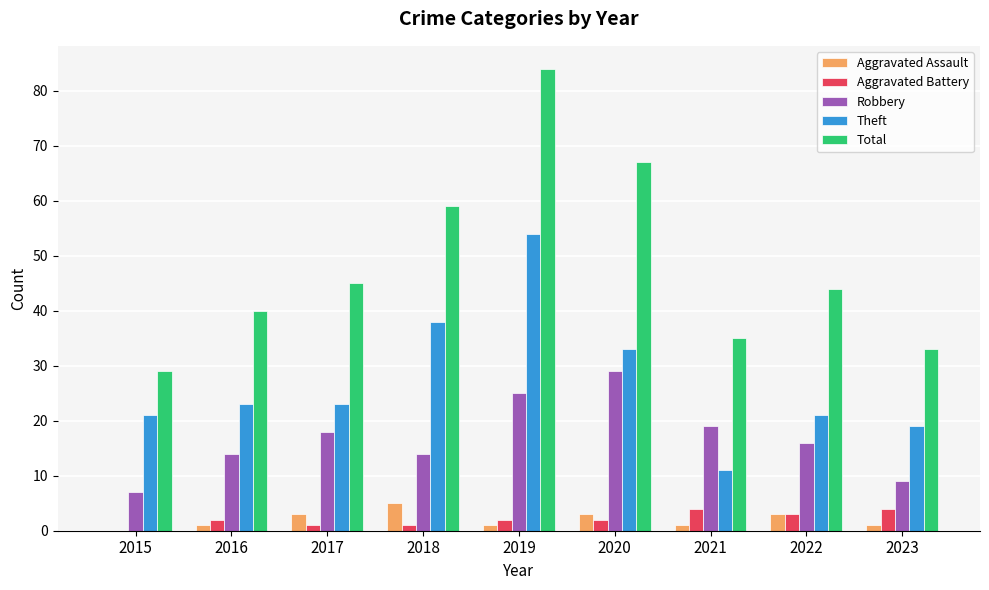

What is the maximum value for Aggravated Assault?

5